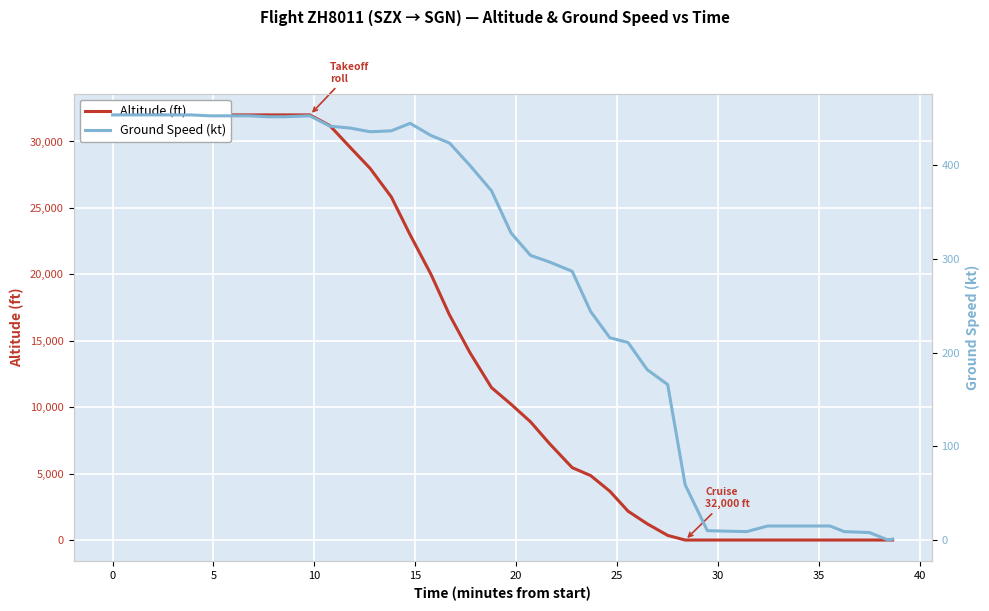

What is the total value across all series at 10?

32454